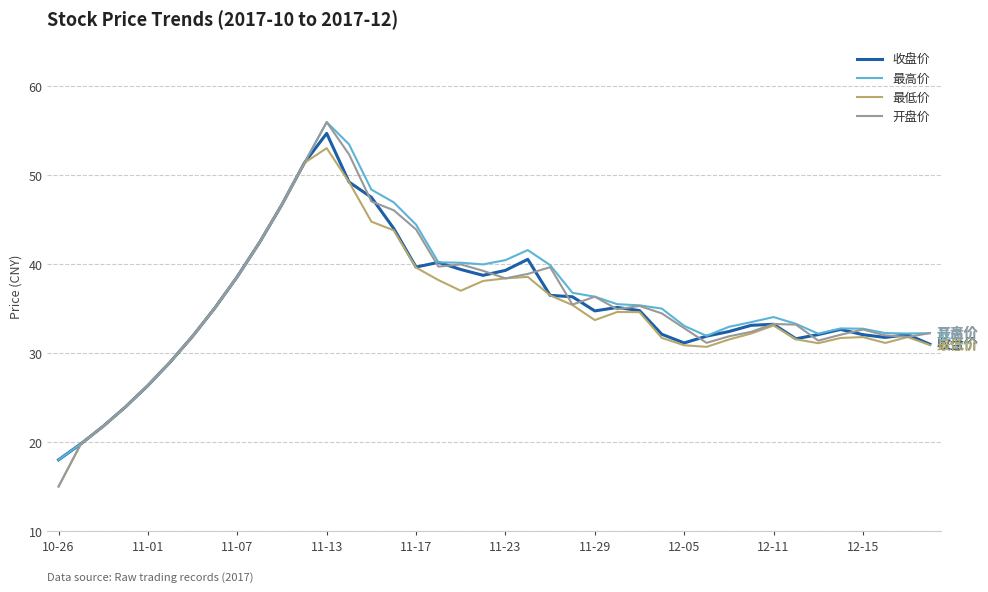

Which series has the largest range (max minus min)?

开盘价